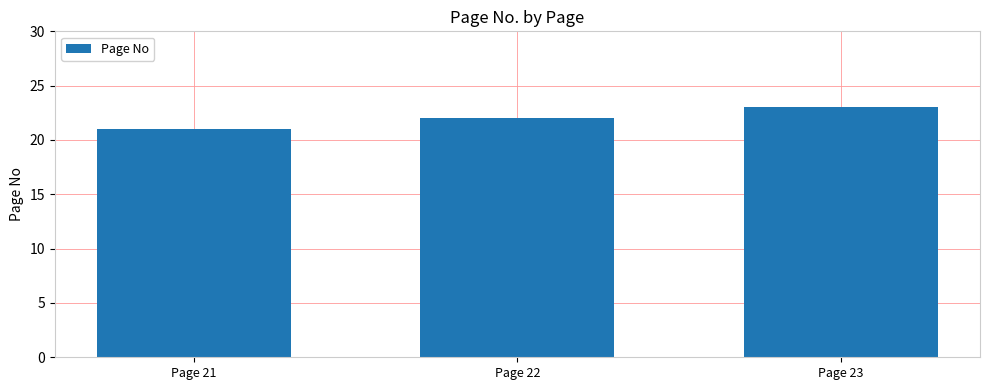

Reading left to right, list all the values displayed in this chart.

Page 21=21	Page 22=22	Page 23=23